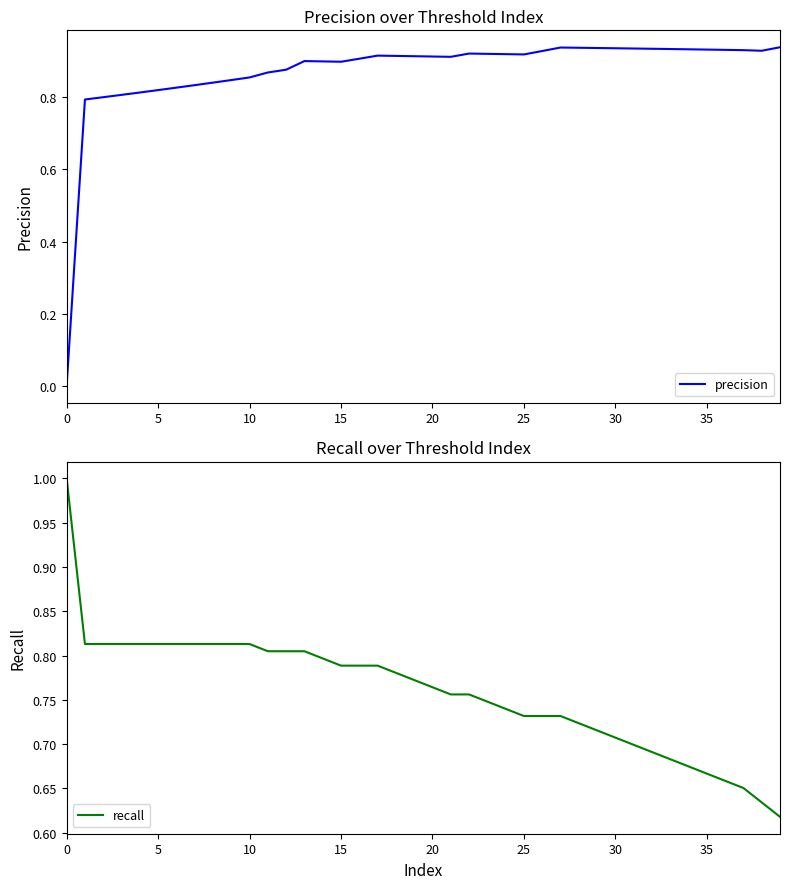

What is the approximate value of recall at 20?

0.8